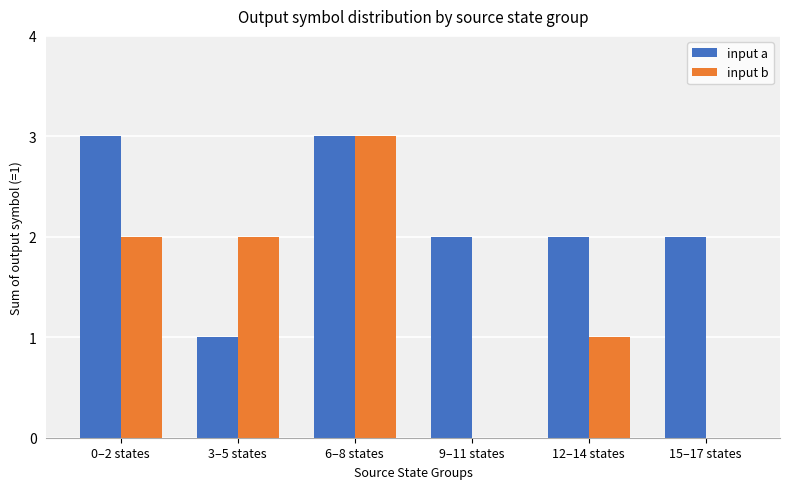

Is the value of input a at 0–2 states greater than the value of input b at 12–14 states?

Yes